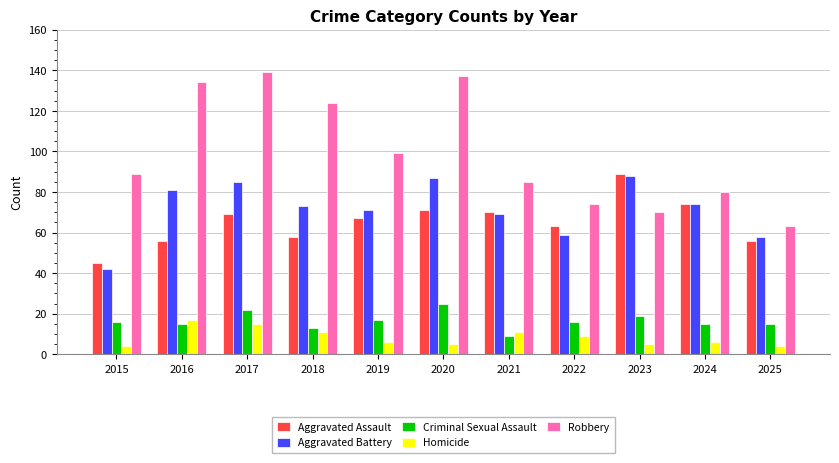

The Aggravated Battery series shows 58 at 2025. True or false?

True